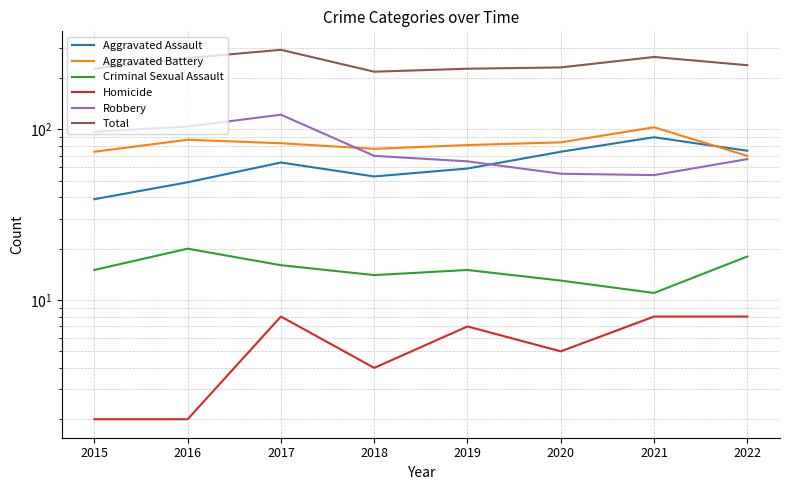

What is the difference between the Robbery values at 2016 and 2015?

7